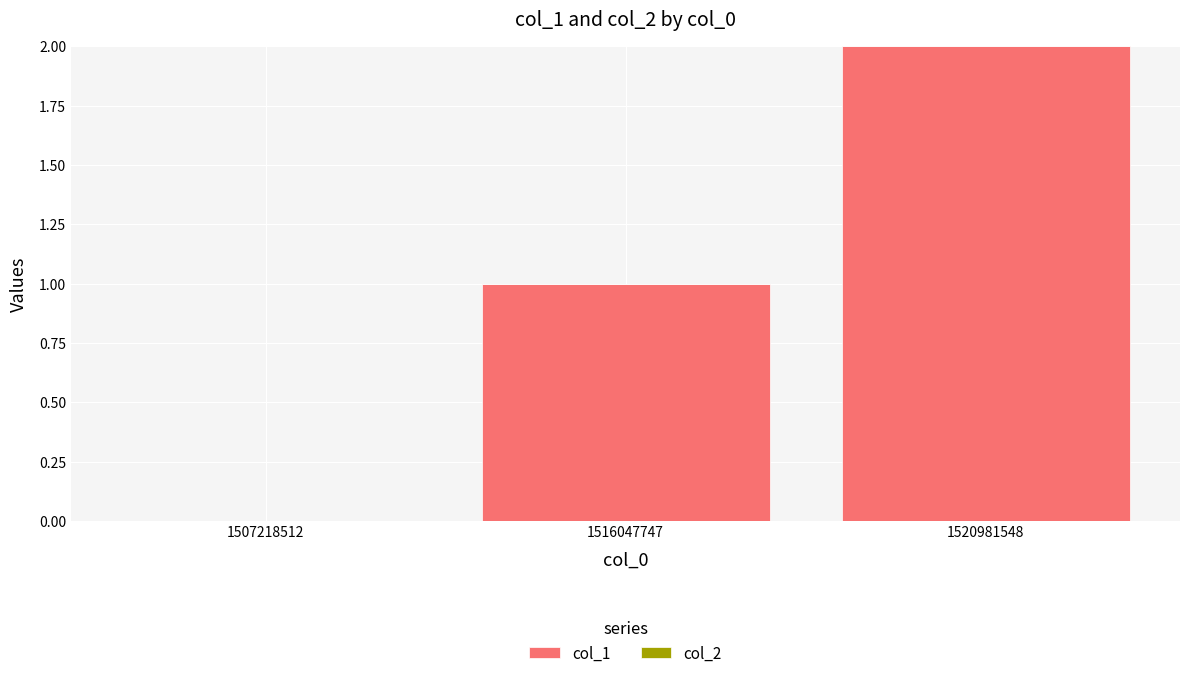

Are the bars grouped side by side (vs. stacked)?

No